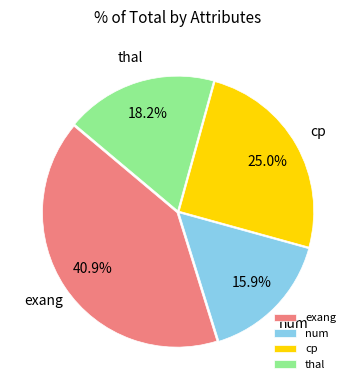

Is there a majority slice in this chart?

No